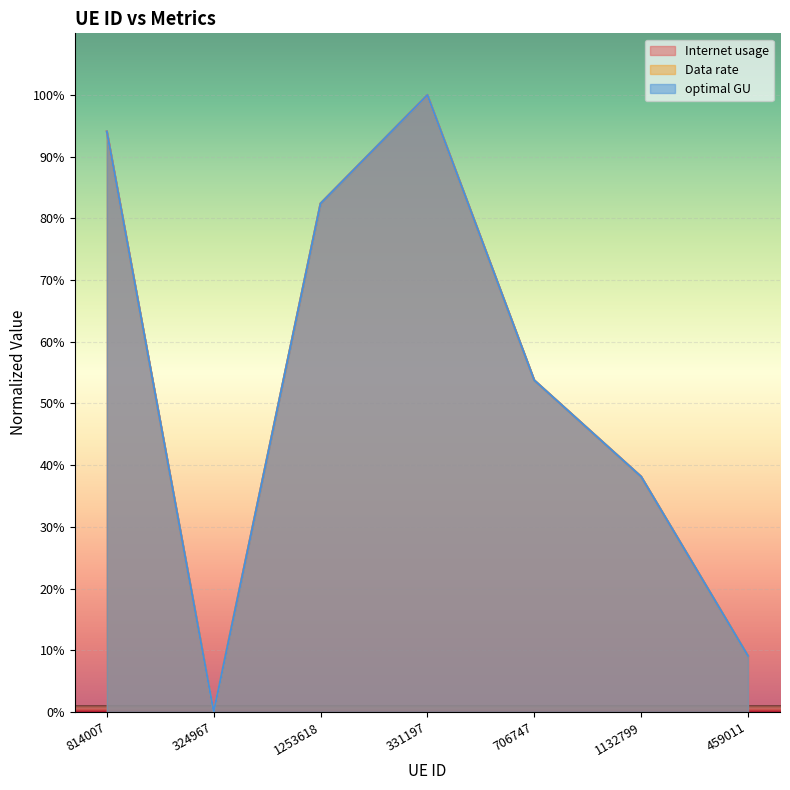

At which category is the sum across all series the highest?

331197